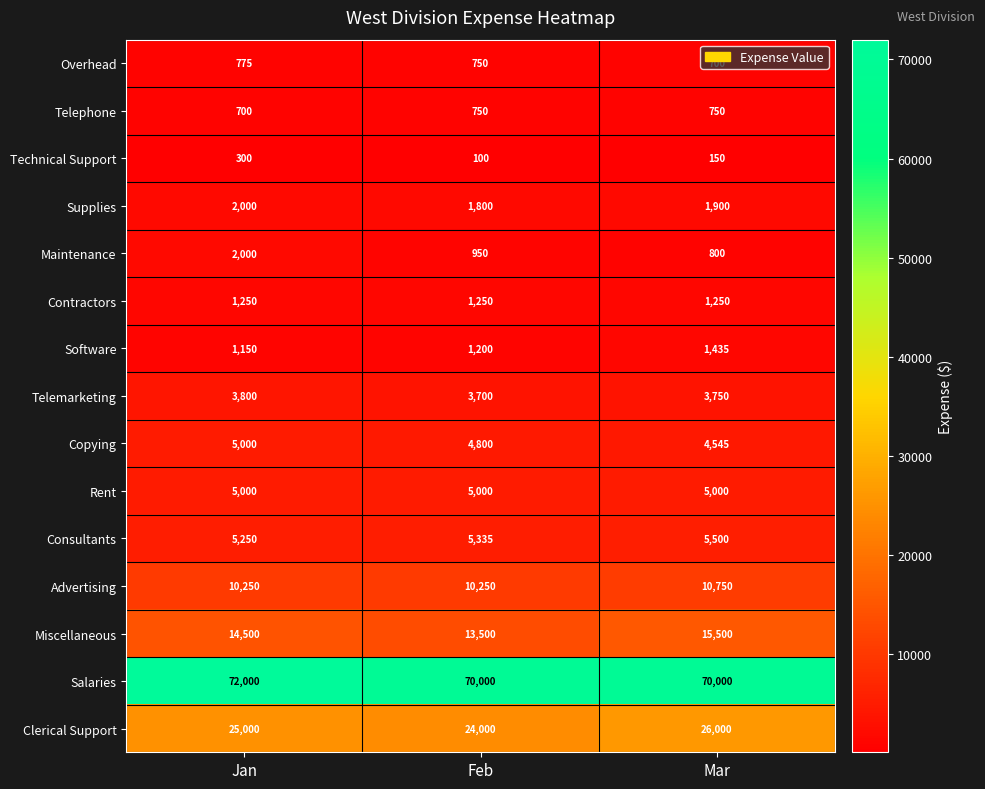

Which series changed the most between Jan and Mar?

Salaries